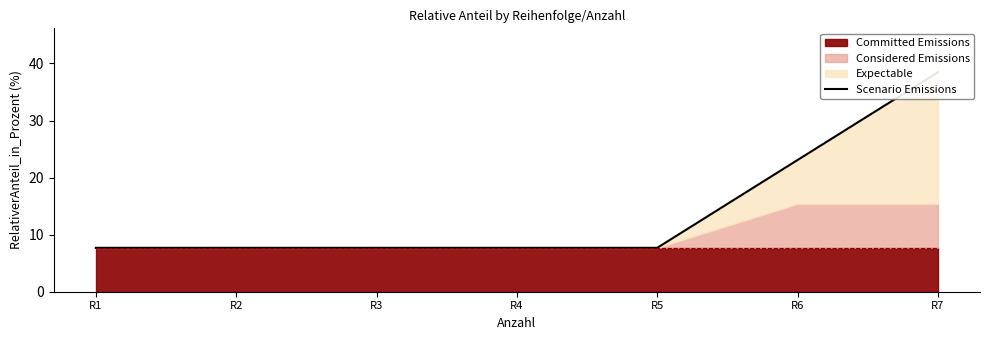

Reading left to right, transcribe all the data shown in this chart.

R1=7.7	R2=7.7	R3=7.7	R4=7.7	R5=7.7	R6=23.1	R7=38.5